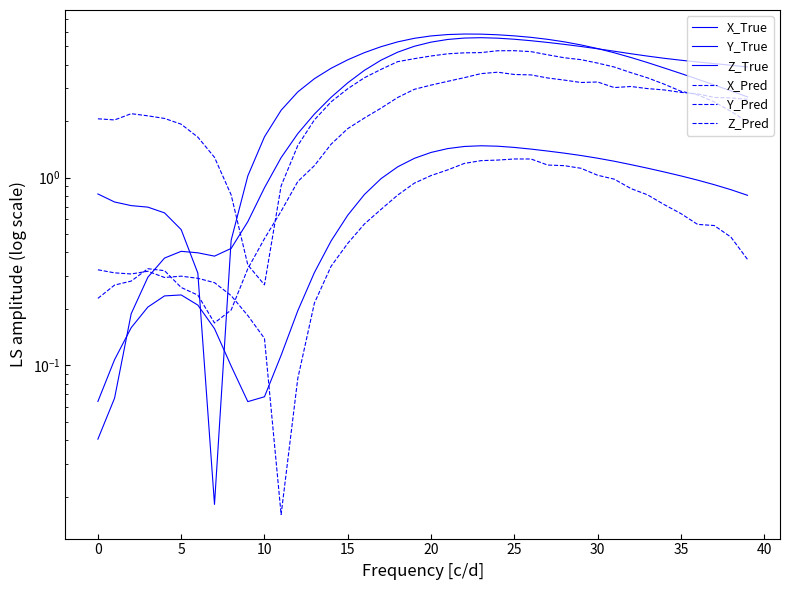

In Y_Pred, how many points are lower than both neighbors (excluding endpoints)?

3